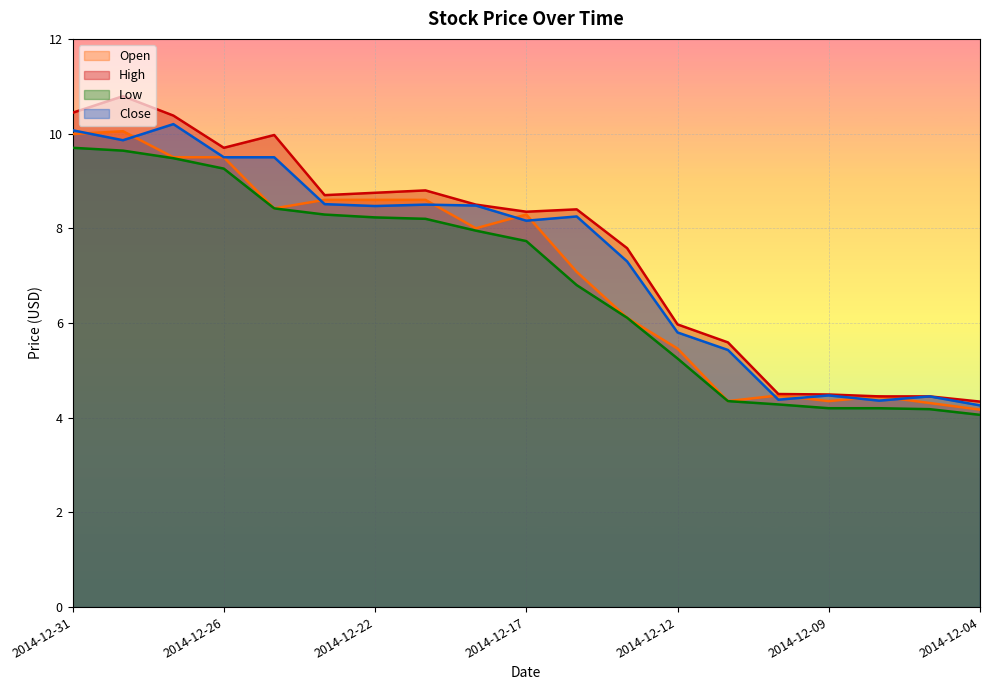

True or false: High and Open intersect in this chart.

False